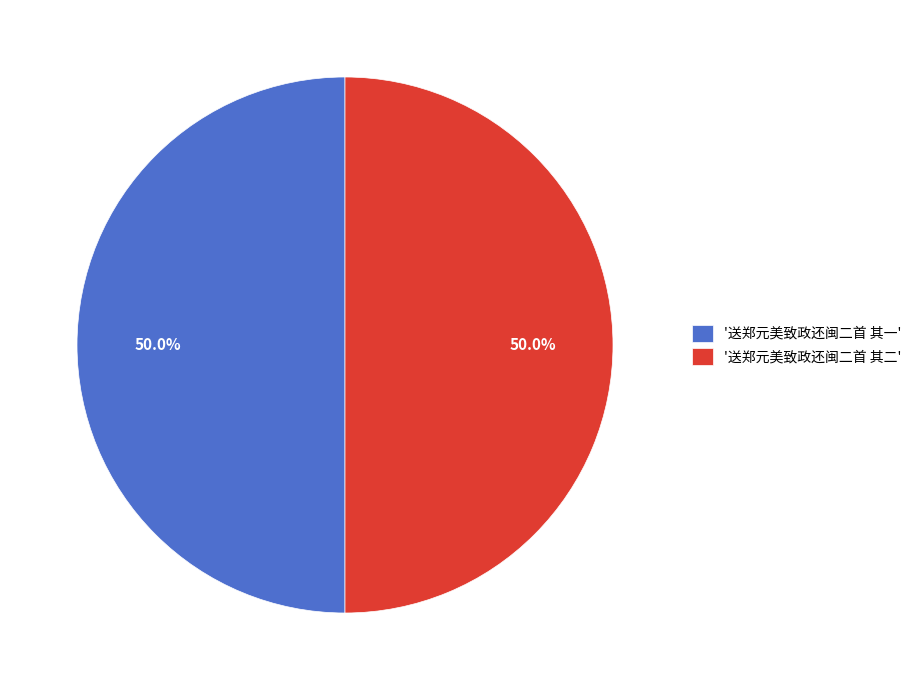

Combined, do '送郑元美致政还闽二首 其二' and '送郑元美致政还闽二首 其一' account for over 50%?

Yes